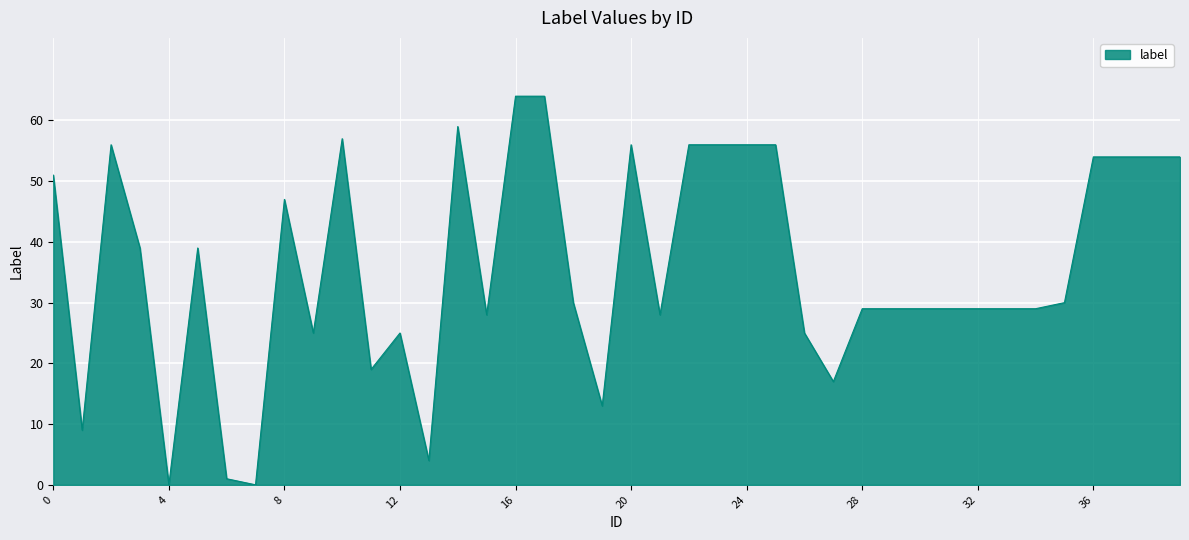

What is the greatest value displayed?

64